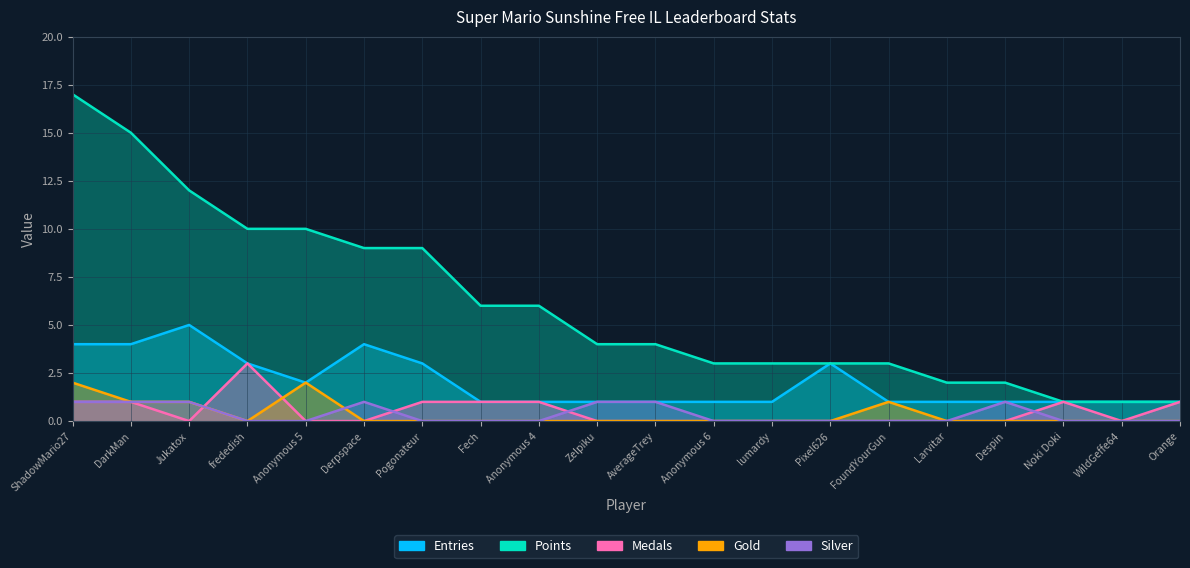

Reading right to left, transcribe all the data shown in this chart.

Entries: 1	1	1	1	1	1	3	1	1	1	1	1	1	3	4	2	3	5	4	4
Points: 1	1	1	2	2	3	3	3	3	4	4	6	6	9	9	10	10	12	15	17
Medals: 1	0	1	0	0	0	0	0	0	0	0	1	1	1	0	0	3	0	1	1
Gold: 0	0	0	0	0	1	0	0	0	0	0	0	0	0	0	2	0	1	1	2
Silver: 0	0	0	1	0	0	0	0	0	1	1	0	0	0	1	0	0	1	1	1